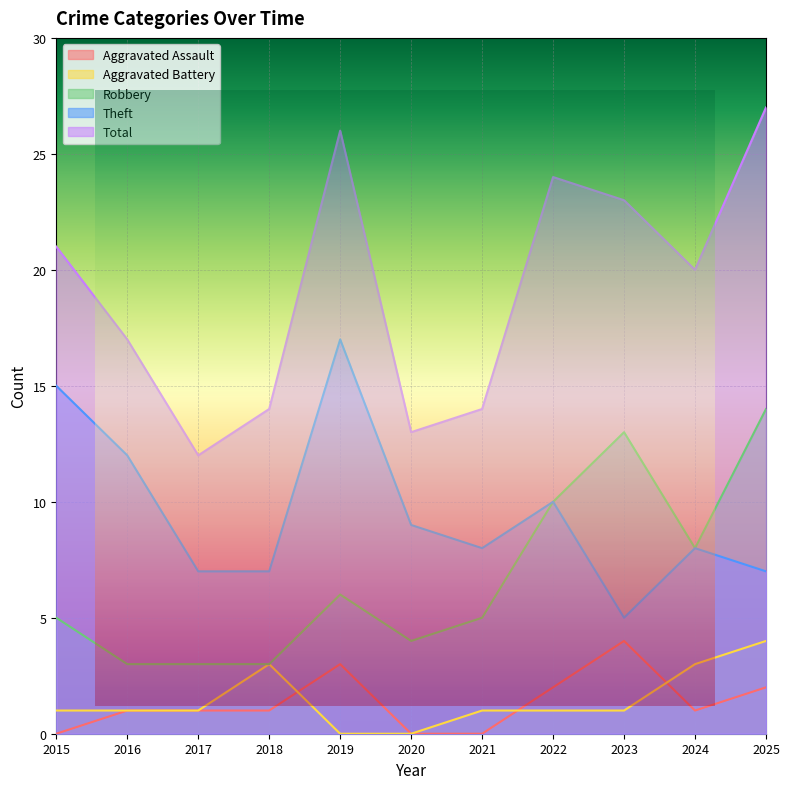

Rank the series by their maximum value, from highest to lowest.

Total, Theft, Robbery, Aggravated Assault, Aggravated Battery